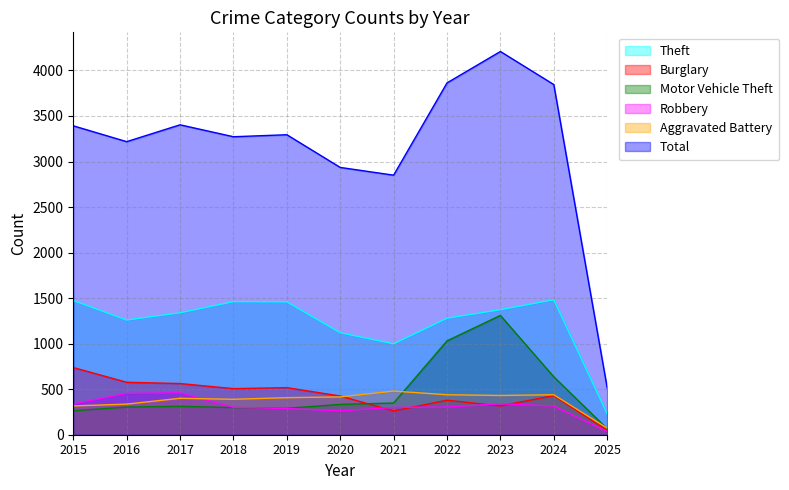

Reading left to right, list all the values displayed in this chart.

Theft: 2015=1474	2016=1259	2017=1339	2018=1461	2019=1459	2020=1120	2021=998	2022=1279	2023=1373	2024=1482	2025=230
Burglary: 2015=738	2016=576	2017=562	2018=506	2019=517	2020=425	2021=261	2022=379	2023=316	2024=430	2025=48
Motor Vehicle Theft: 2015=263	2016=304	2017=312	2018=298	2019=290	2020=333	2021=348	2022=1031	2023=1310	2024=636	2025=66
Robbery: 2015=337	2016=454	2017=460	2018=301	2019=287	2020=263	2021=300	2022=304	2023=340	2024=315	2025=35
Aggravated Battery: 2015=316	2016=336	2017=400	2018=389	2019=407	2020=415	2021=479	2022=439	2023=431	2024=439	2025=73
Total: 2015=3392	2016=3218	2017=3403	2018=3272	2019=3294	2020=2935	2021=2850	2022=3863	2023=4208	2024=3845	2025=515